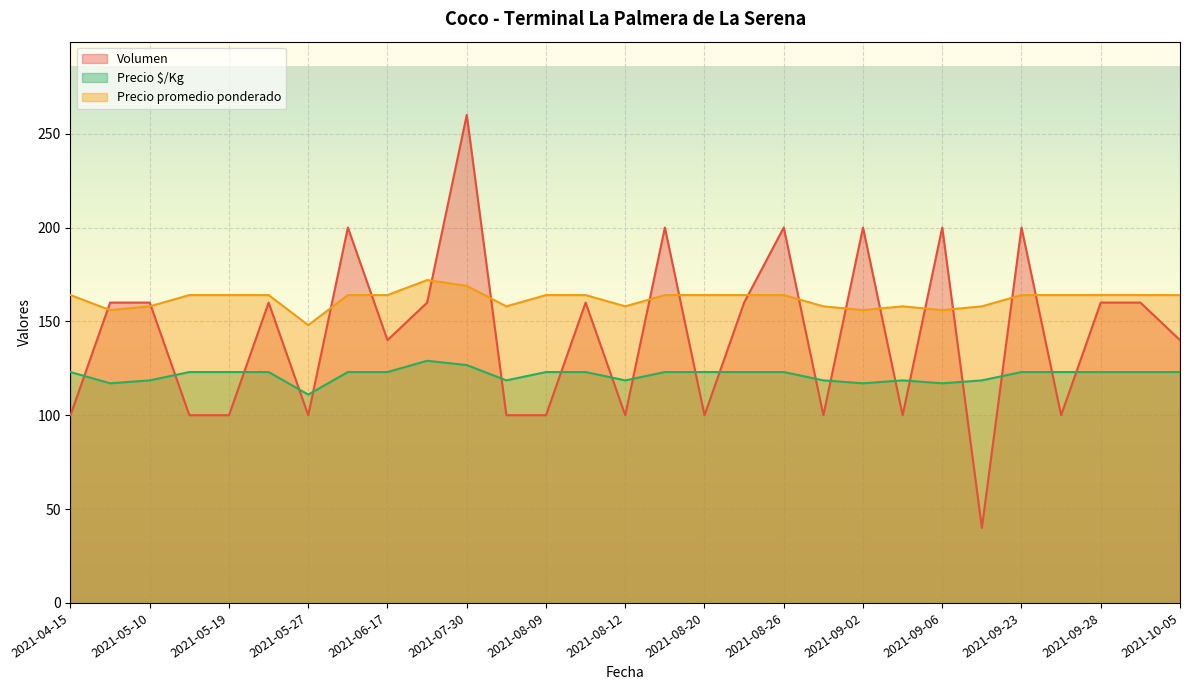

Reading left to right, what are all the values shown in this chart?

Volumen: 100.0	160.0	160.0	100.0	100.0	160.0	100.0	200.0	140.0	160.0	260.0	100.0	100.0	160.0	100.0	200.0	100.0	160.0	200.0	100.0	200.0	100.0	200.0	40.0	200.0	100.0	160.0	160.0	140.0
Precio promedio ponderado: 164.0	156.0	158.0	164.0	164.0	164.0	148.0	164.0	164.0	172.0	168.9	158.0	164.0	164.0	158.0	164.0	164.0	164.0	164.0	158.0	156.0	158.0	156.0	158.0	164.0	164.0	164.0	164.0	164.0
Precio $/Kg: 123.0	117.0	118.6	123.0	123.0	123.0	111.0	123.0	123.0	129.0	126.7	118.6	123.0	123.0	118.6	123.0	123.0	123.0	123.0	118.6	117.0	118.6	117.0	118.6	123.0	123.0	123.0	123.0	123.0